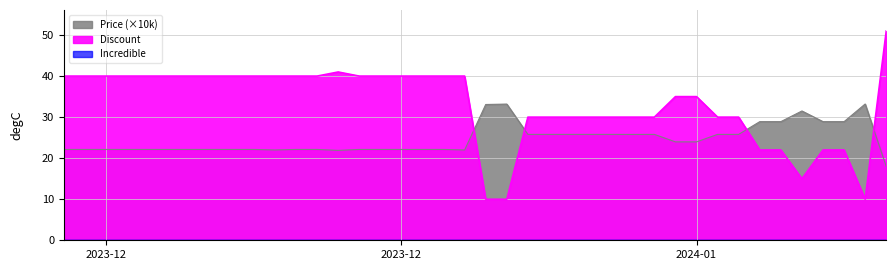

True or false: Discount and Price intersect in this chart.

True